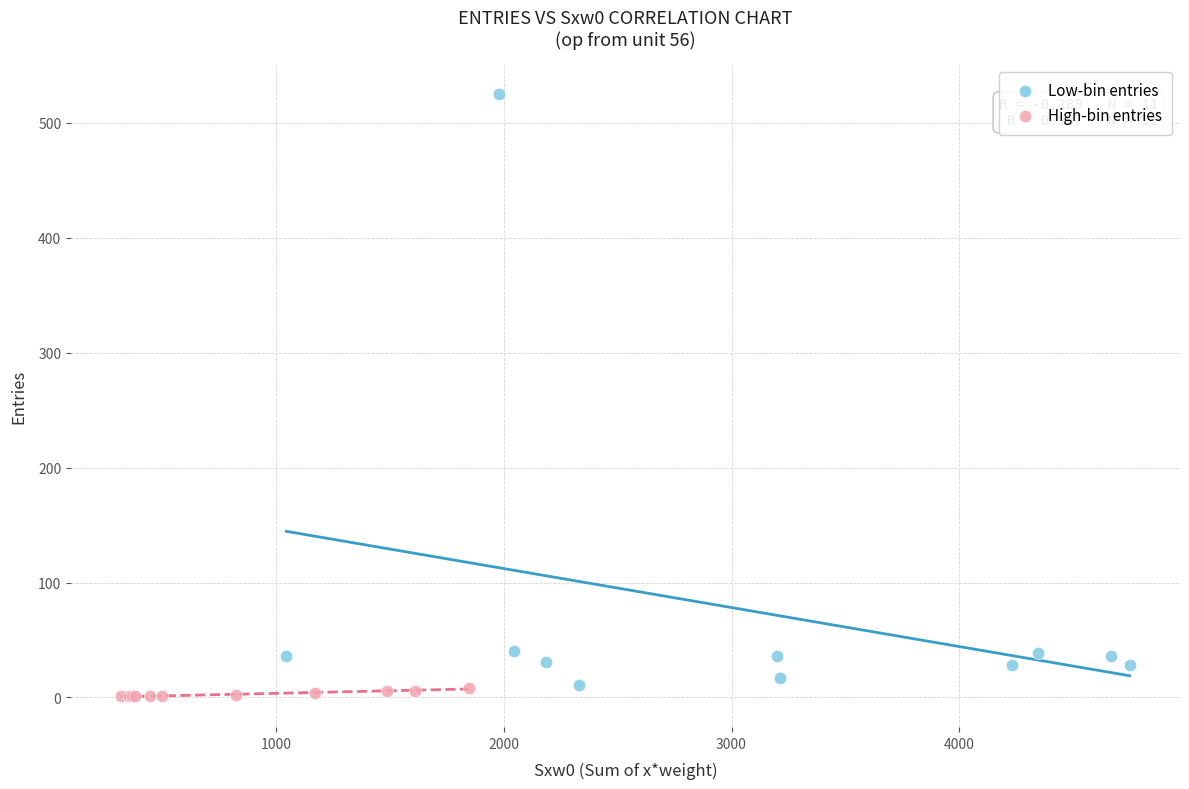

Which series has the largest Y range (max minus min)?

Low-bin entries